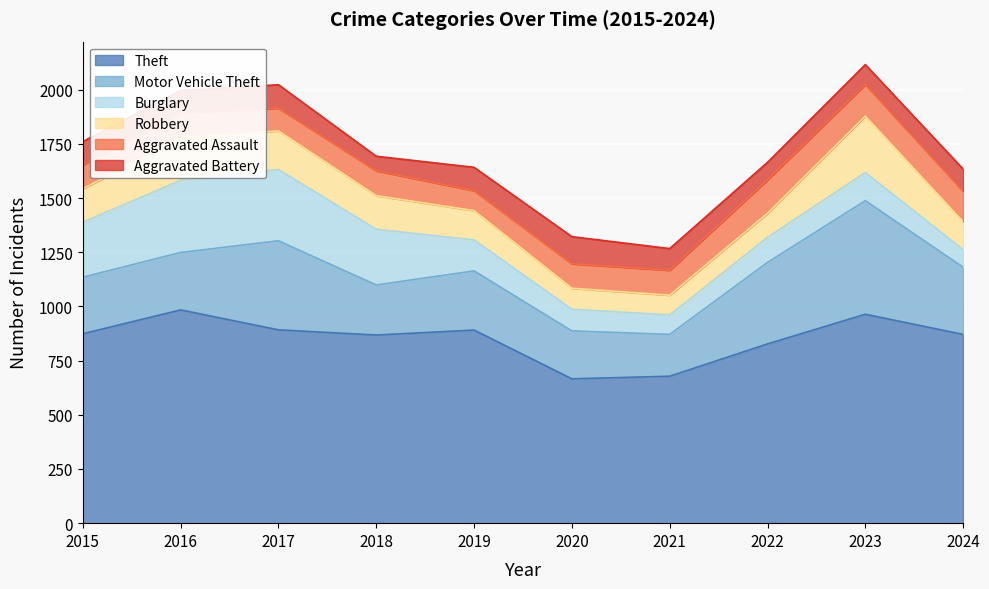

Where does the Aggravated Battery series first go above 102?

2015